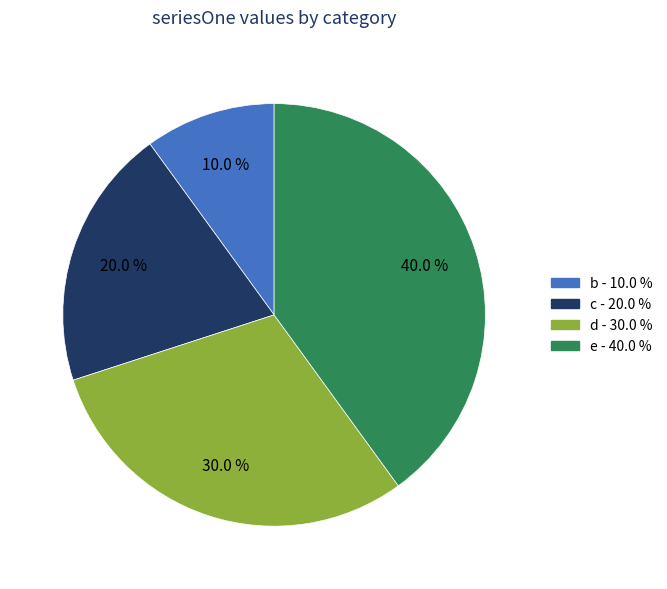

How many segments does this pie chart have?

4